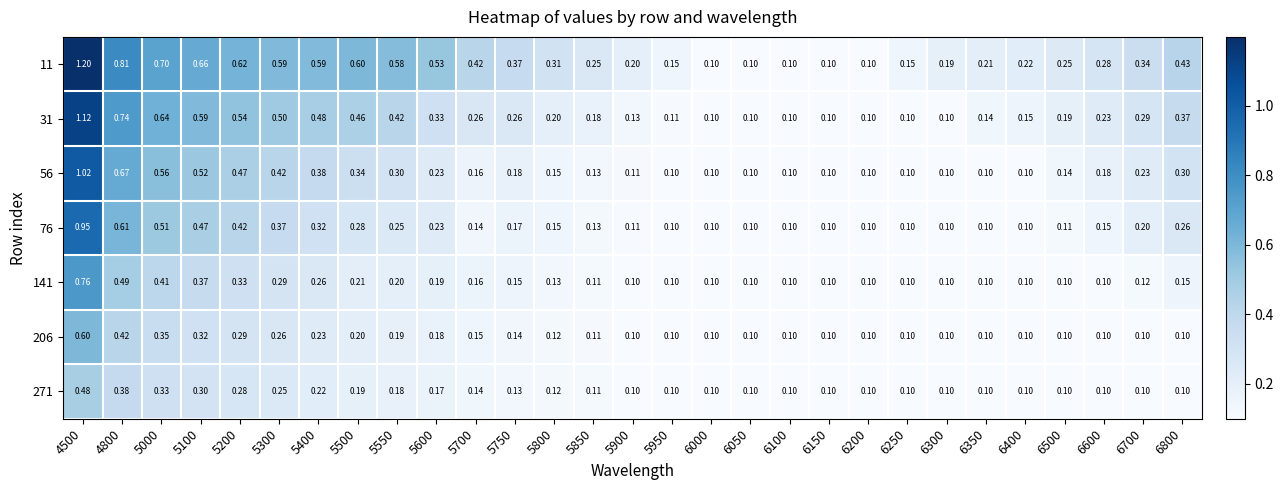

Is the value of 76 at 5200 greater than the value of 56 at 6350?

Yes